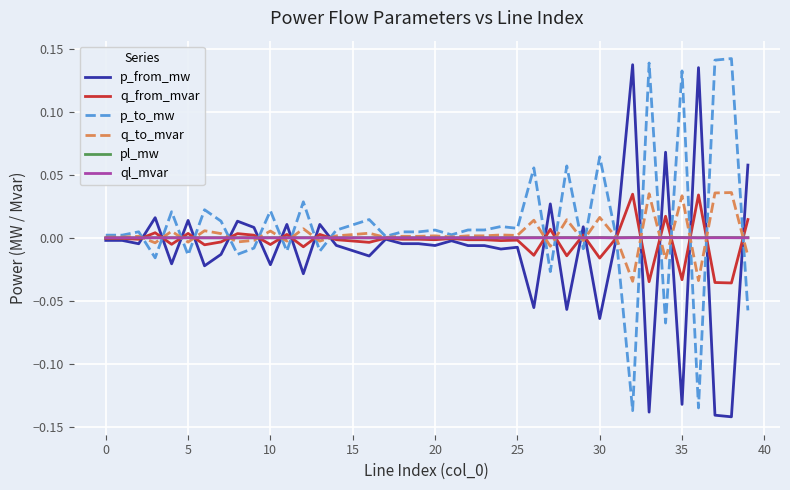

How many lines are shown in the chart?

6